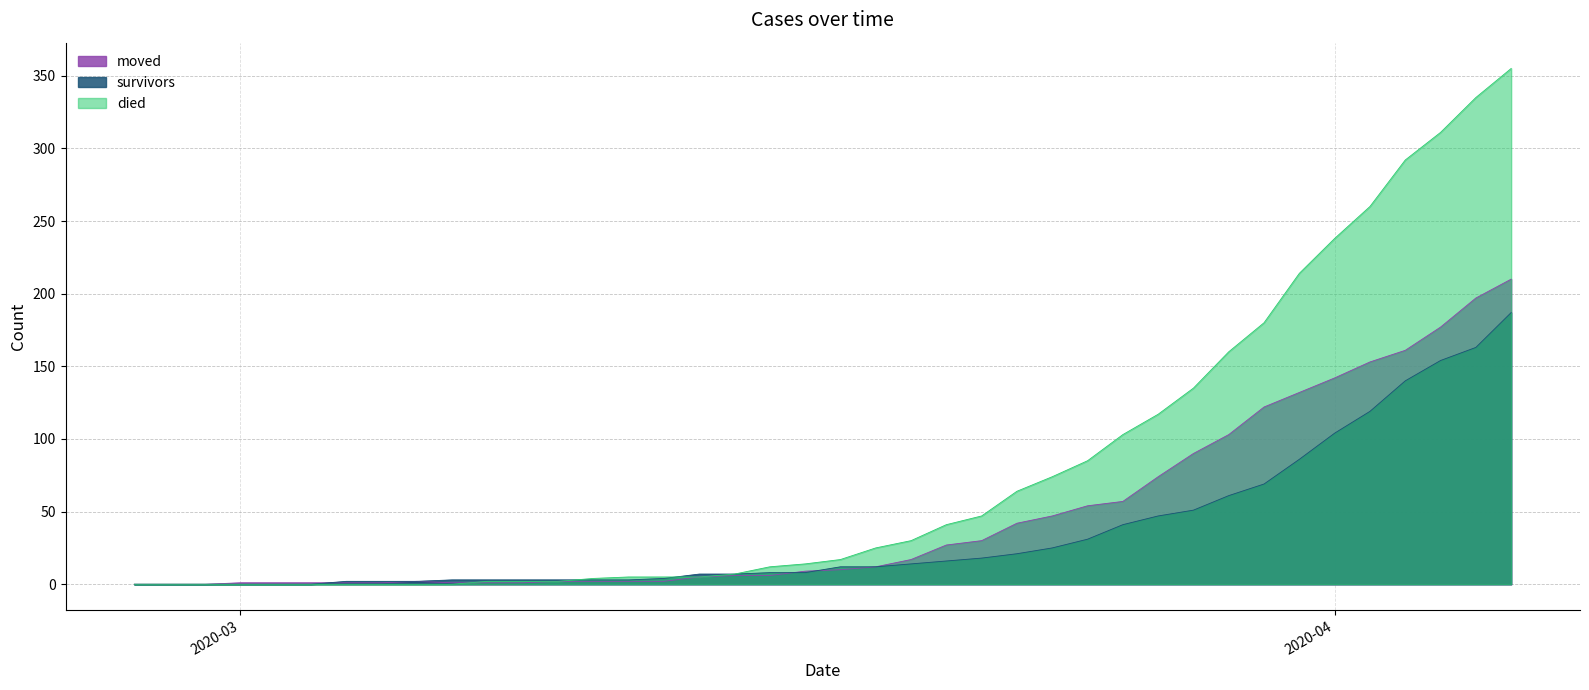

Which series has the largest total across all categories?

died